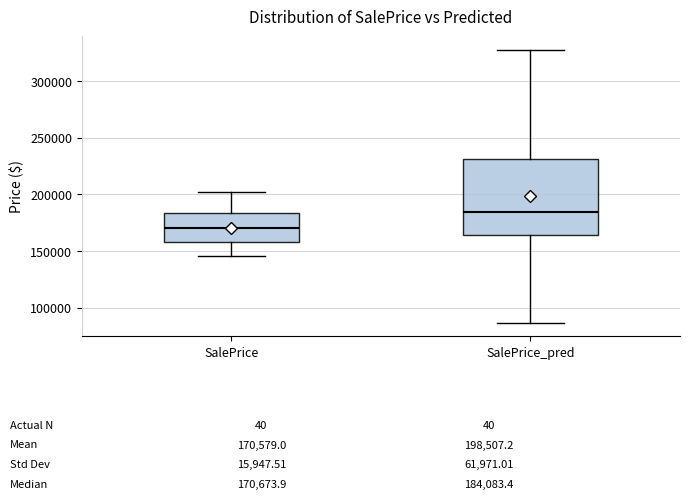

Which box's median line is the highest?

SalePrice_pred